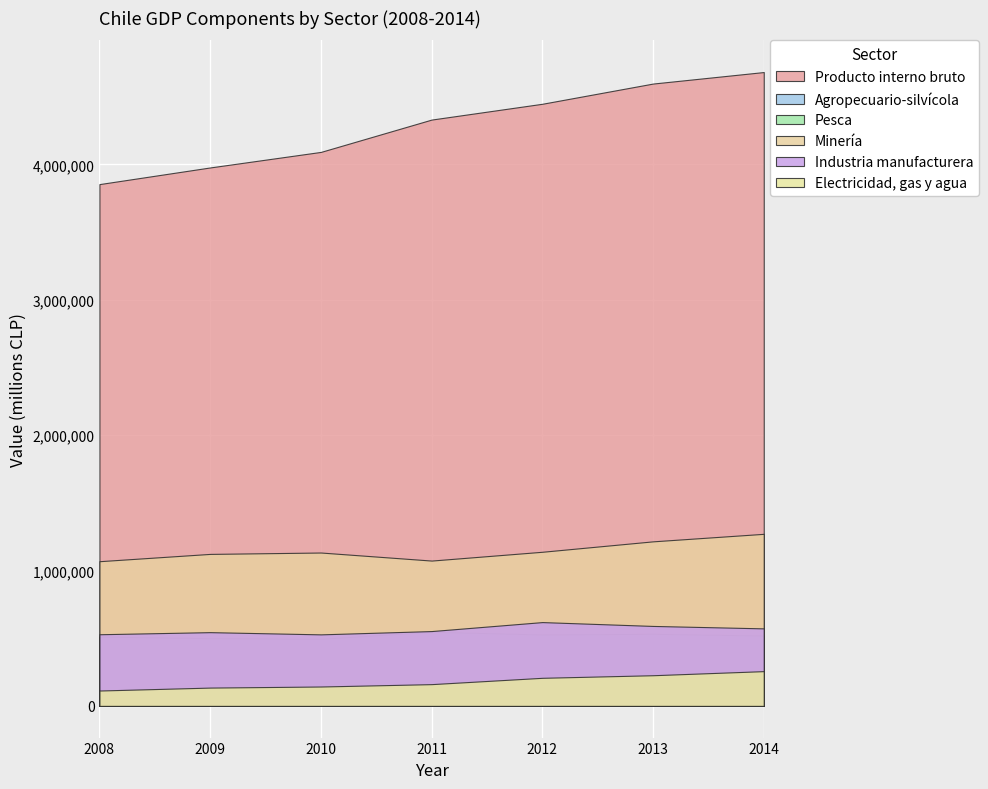

Does the chart display data point markers on the line(s)?

No